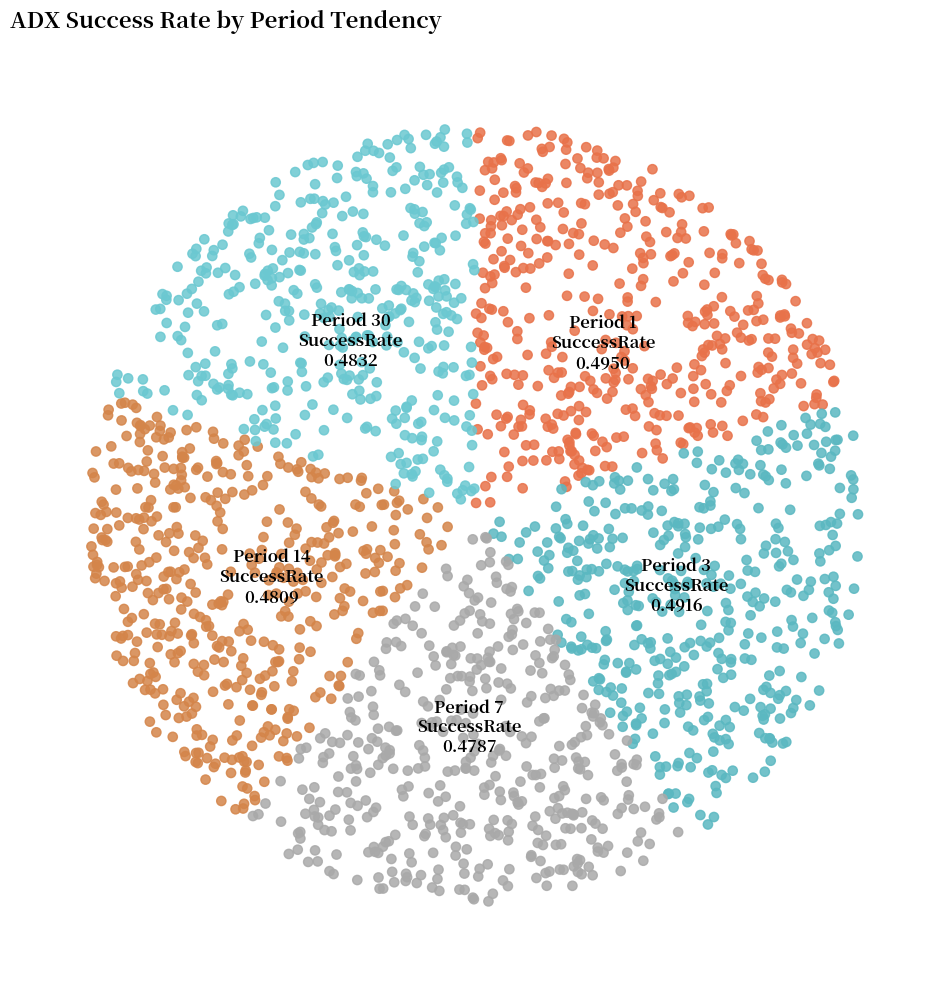

Rank the categories by value from lowest to highest.

7, 14, 30, 3, 1